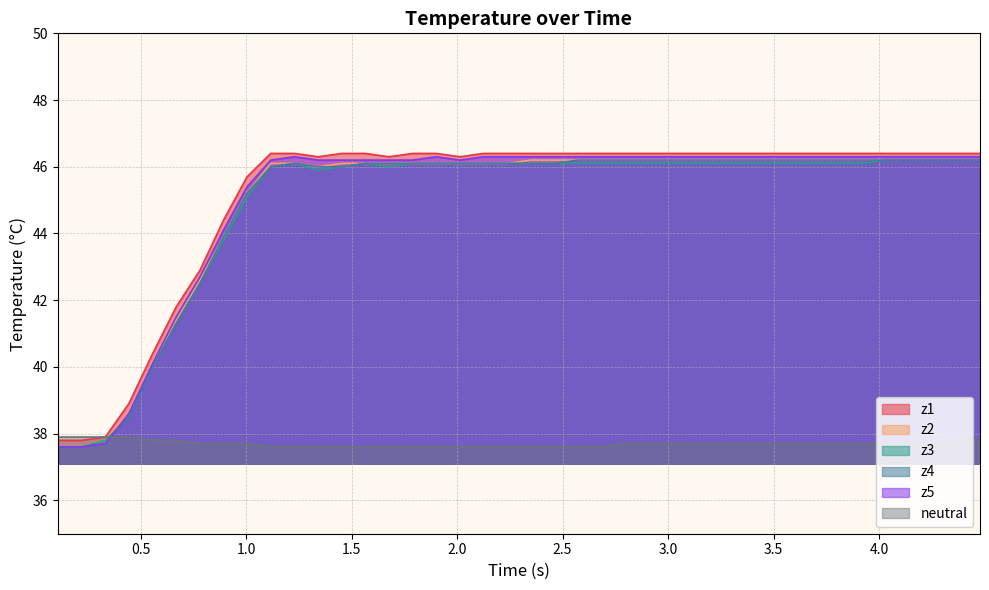

What is the difference between the maximum and second lowest values in the z1 series?

8.6